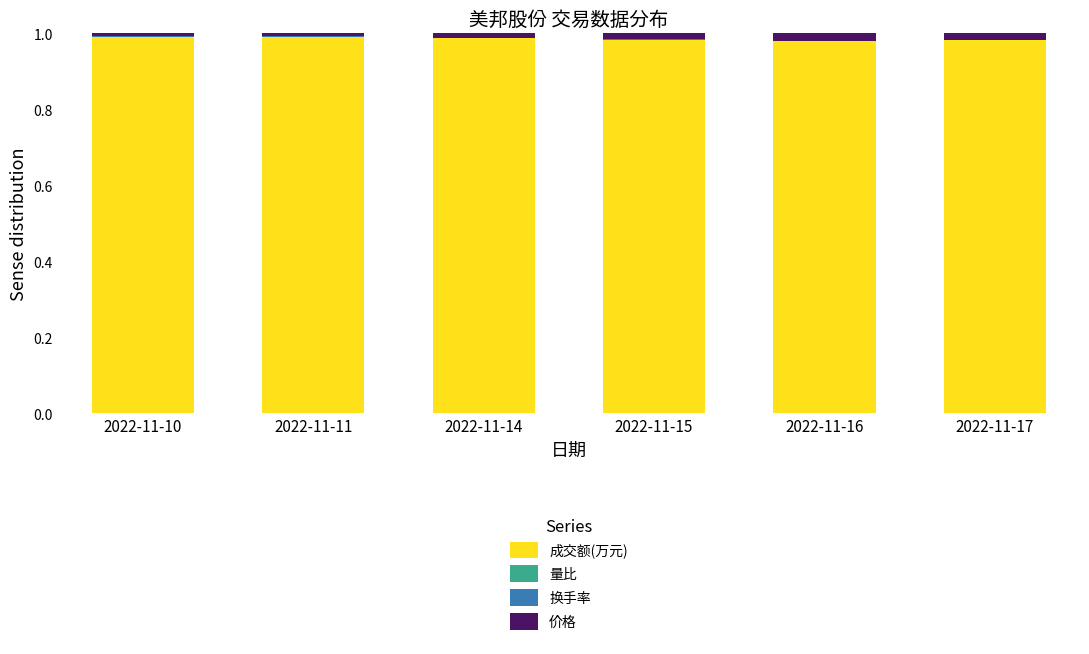

What is the sum of the 成交额(万元) values at 2022-11-15 and 2022-11-11?

2.0